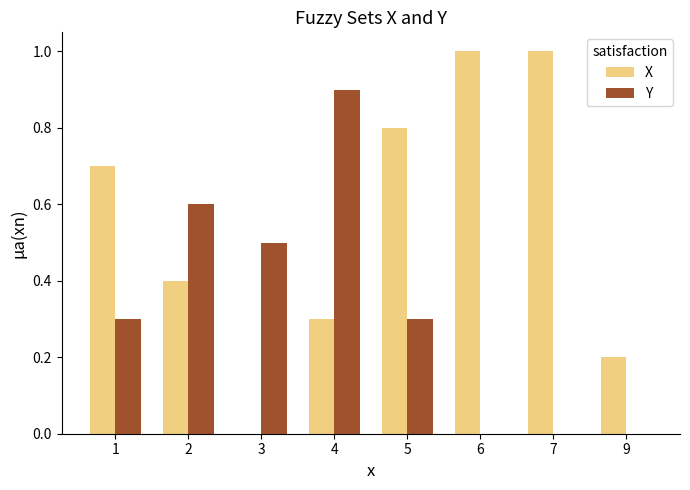

What is the total value across all series at 9?

0.2